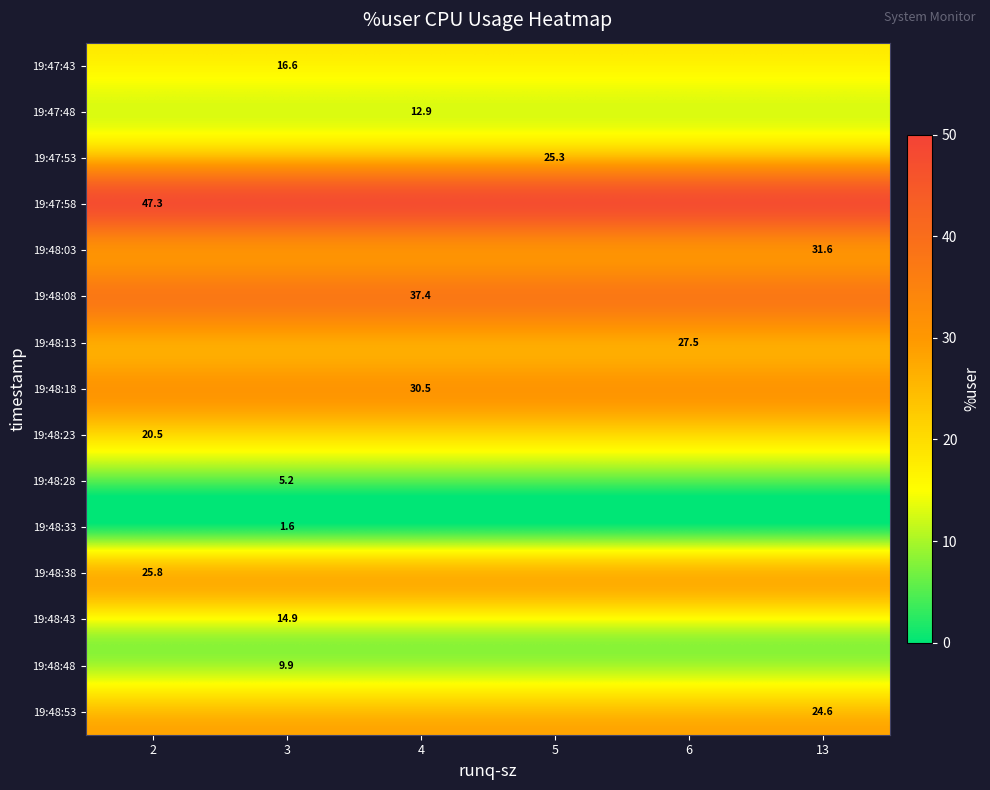

The value of 19:48:33 at 4 is 2.6. True or false?

False